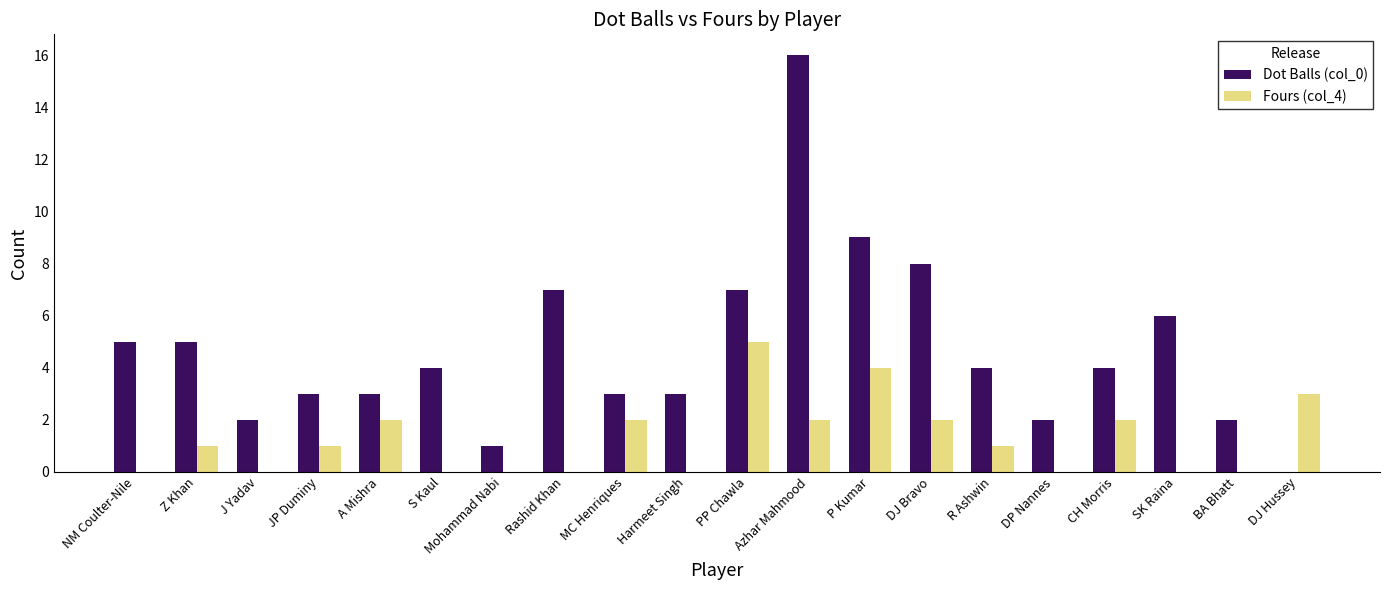

What is the average value of the Fours (col_4) series?

1